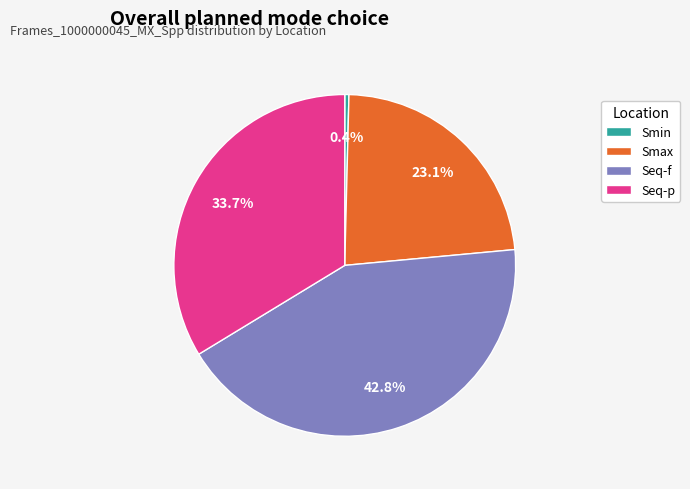

To the nearest percent, what percentage of the pie is Seq-p?

34%